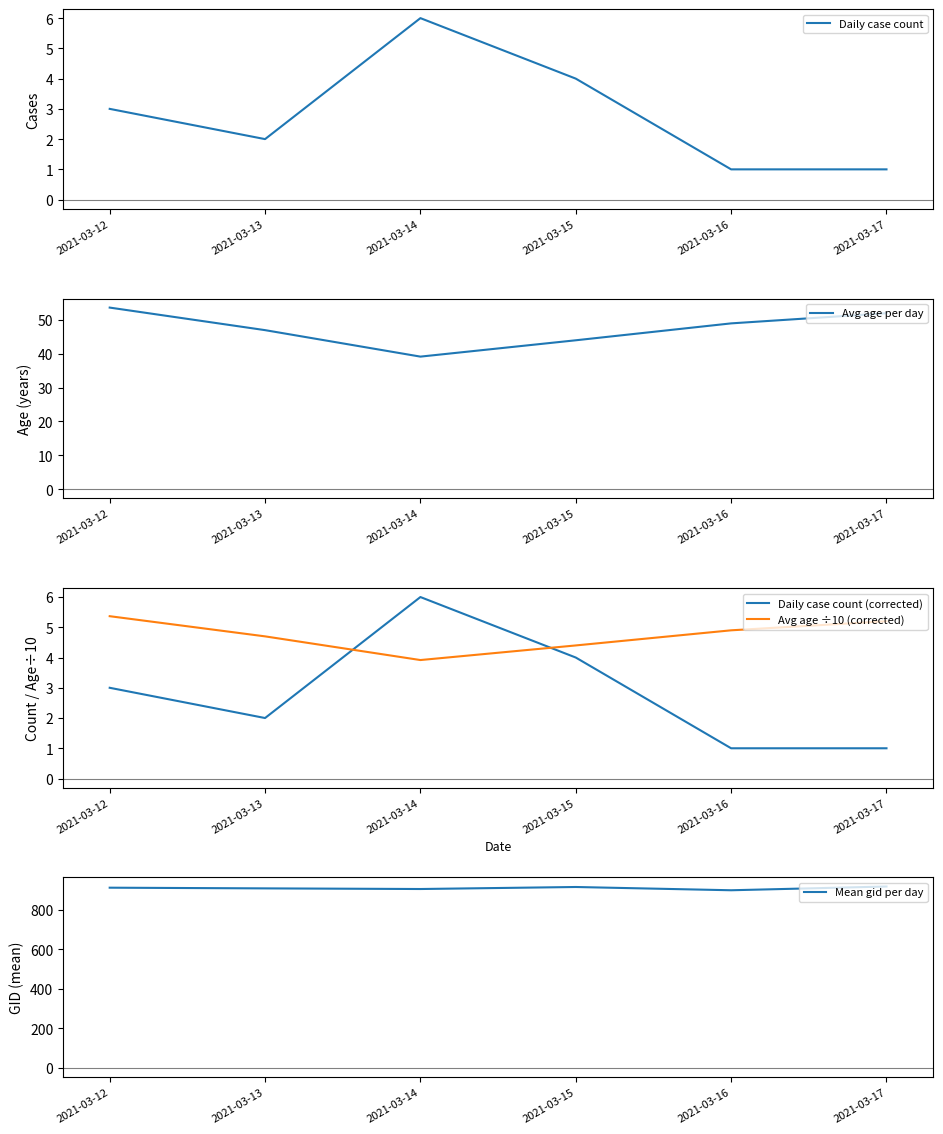

What is the greatest value displayed?

918.0